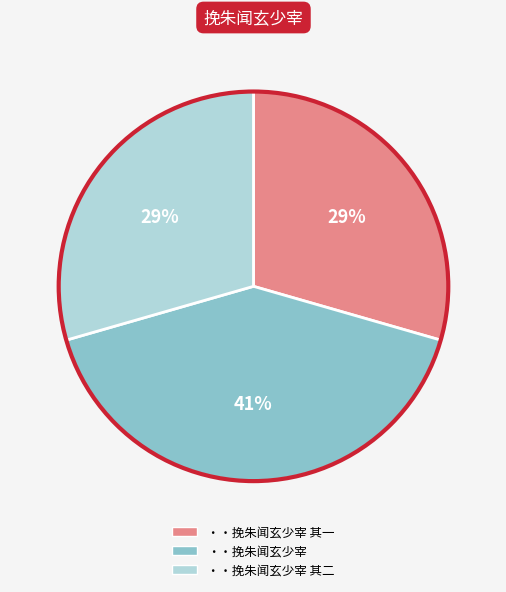

To the nearest percent, what is the difference between the largest and smallest slice percentages?

12%